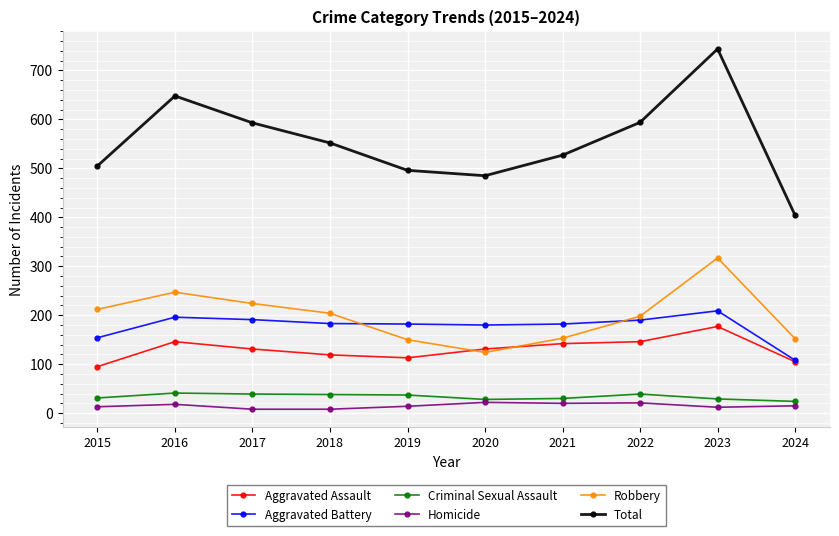

What value does the Criminal Sexual Assault series have at 2024, to the nearest 5?

25